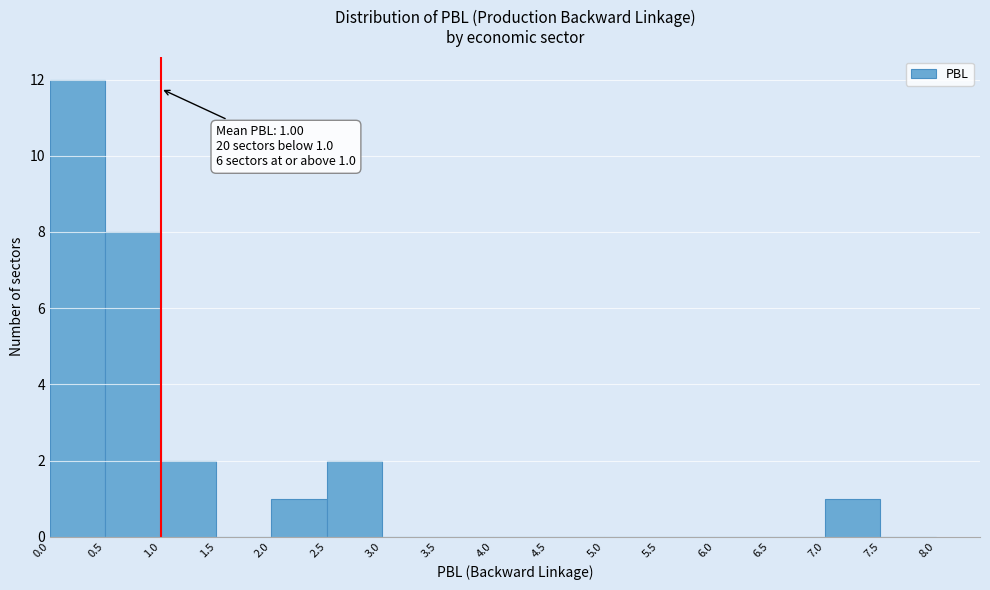

Which range on the x-axis has the tallest bar?

0.0 to 0.5